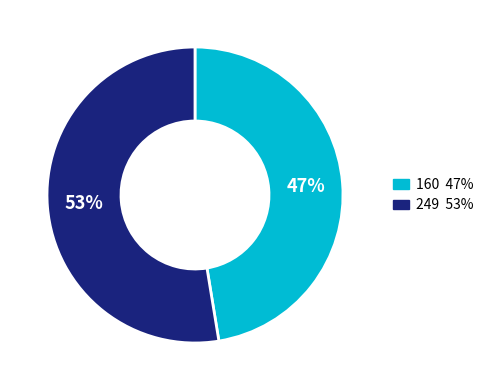

Rank the categories by value from highest to lowest.

249, 160